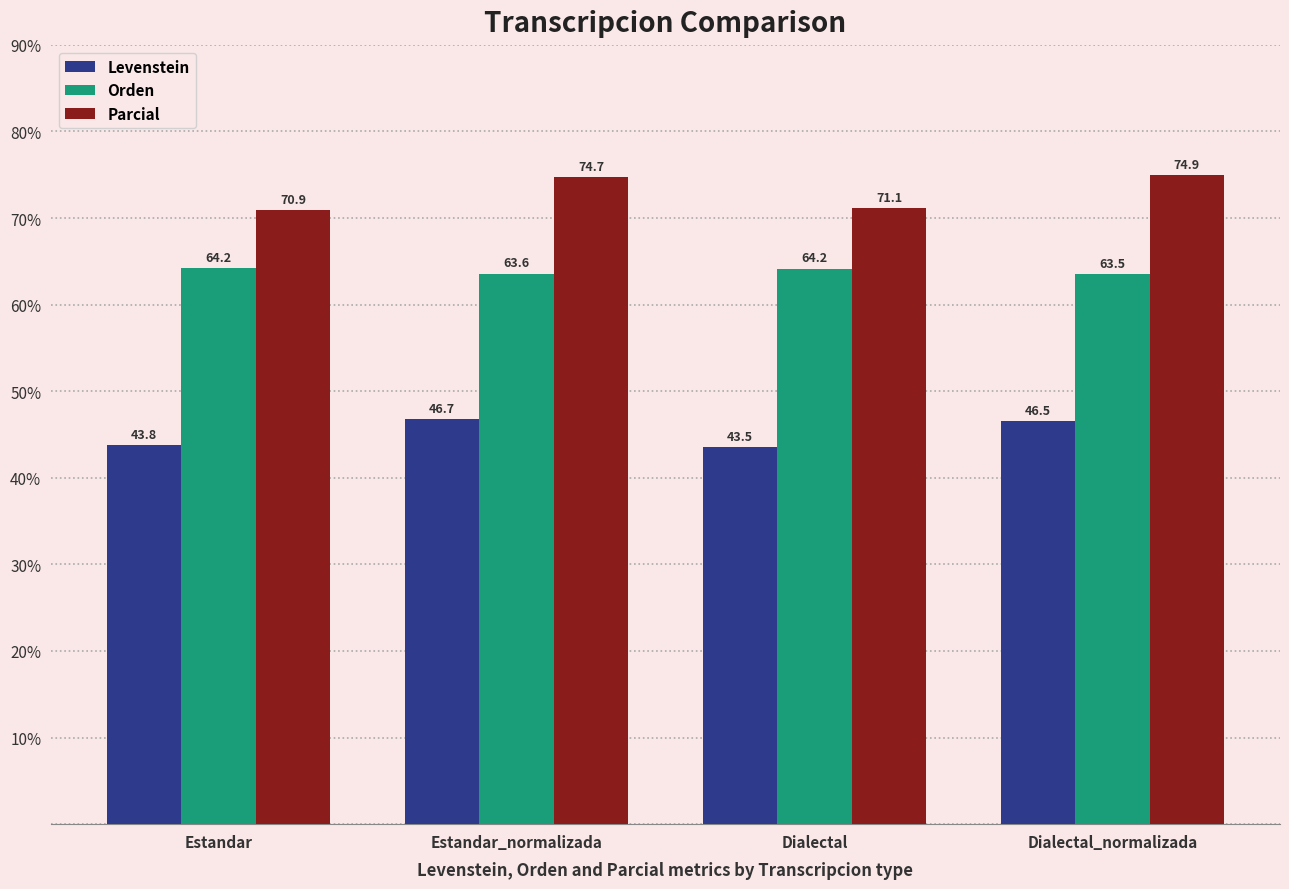

What is the difference between the maximum and second lowest values in the Parcial series?

3.8